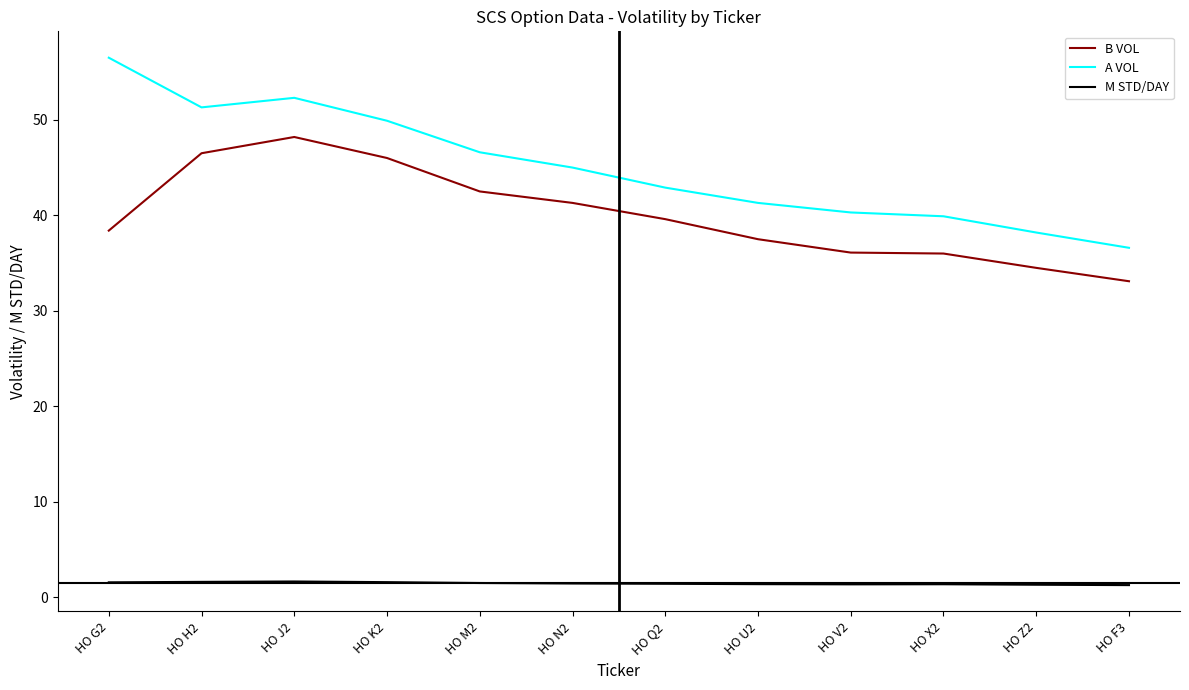

Which series has the widest spread of values?

A VOL